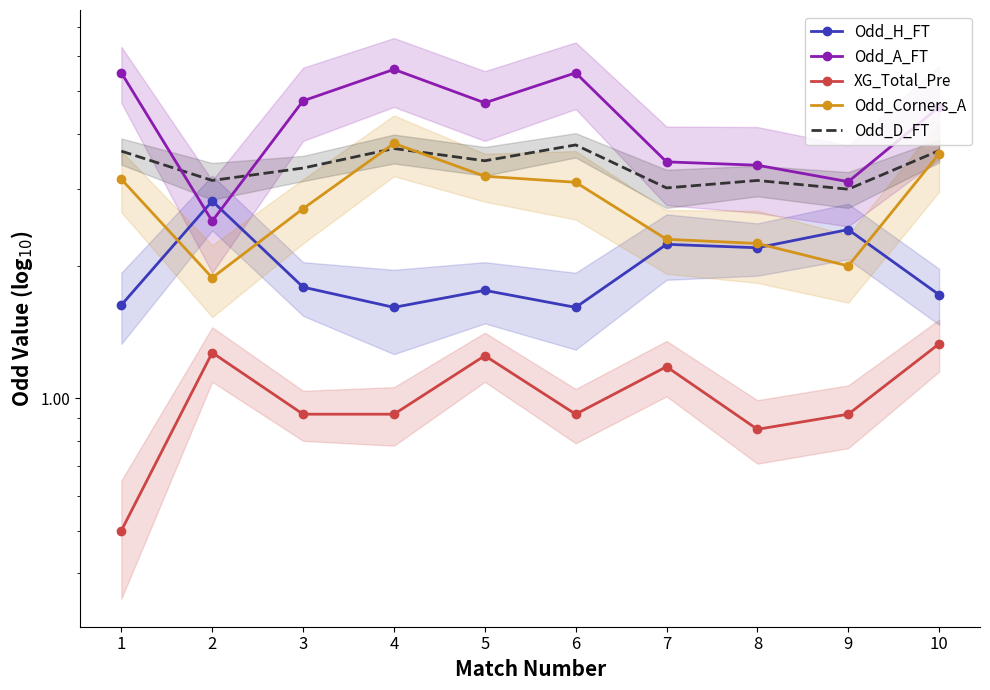

How many interior local peaks does the XG_Total_Pre series have?

3